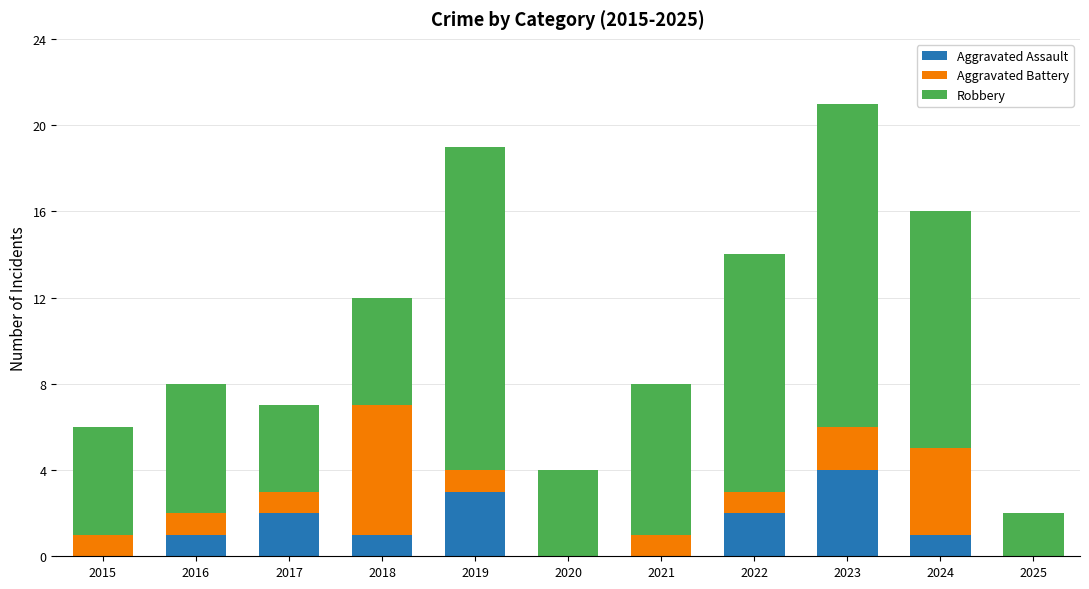

The value of Aggravated Assault at 2015 is 1. True or false?

False